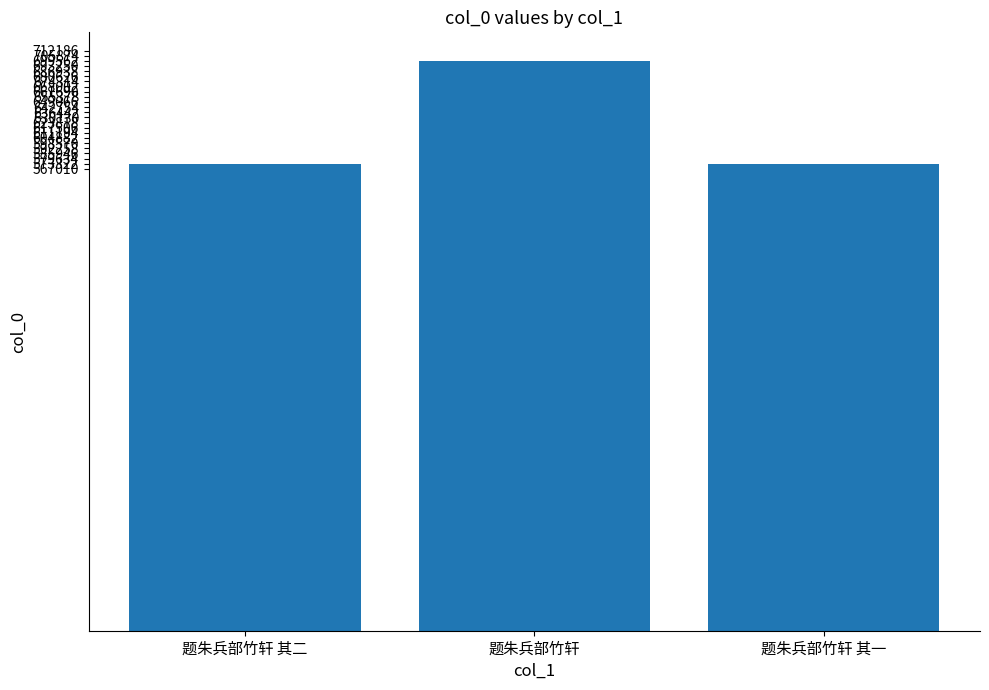

What is the maximum value shown in the chart?

699580